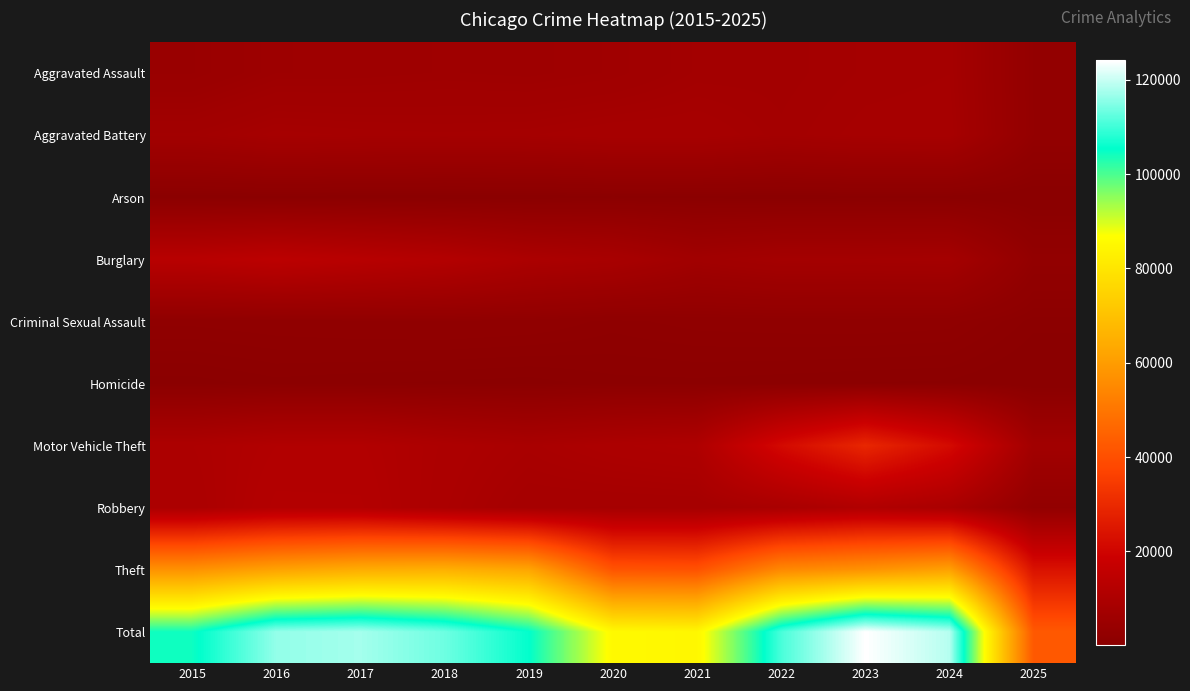

At which category is the sum across all series the highest?

2023